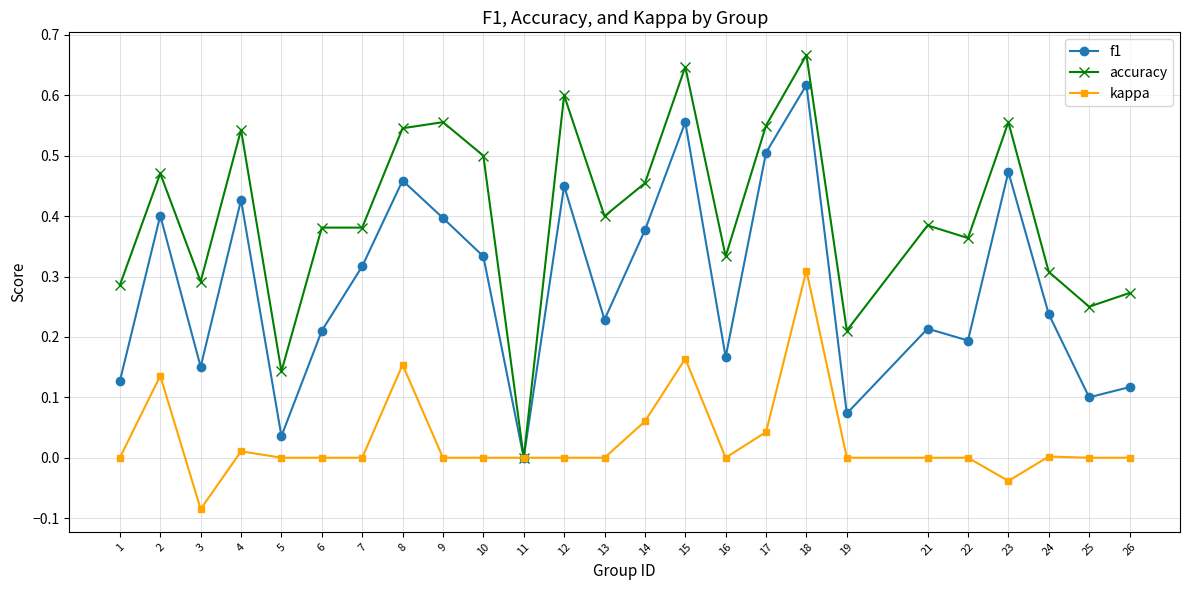

Rank the series by their maximum value, from highest to lowest.

accuracy, f1, kappa